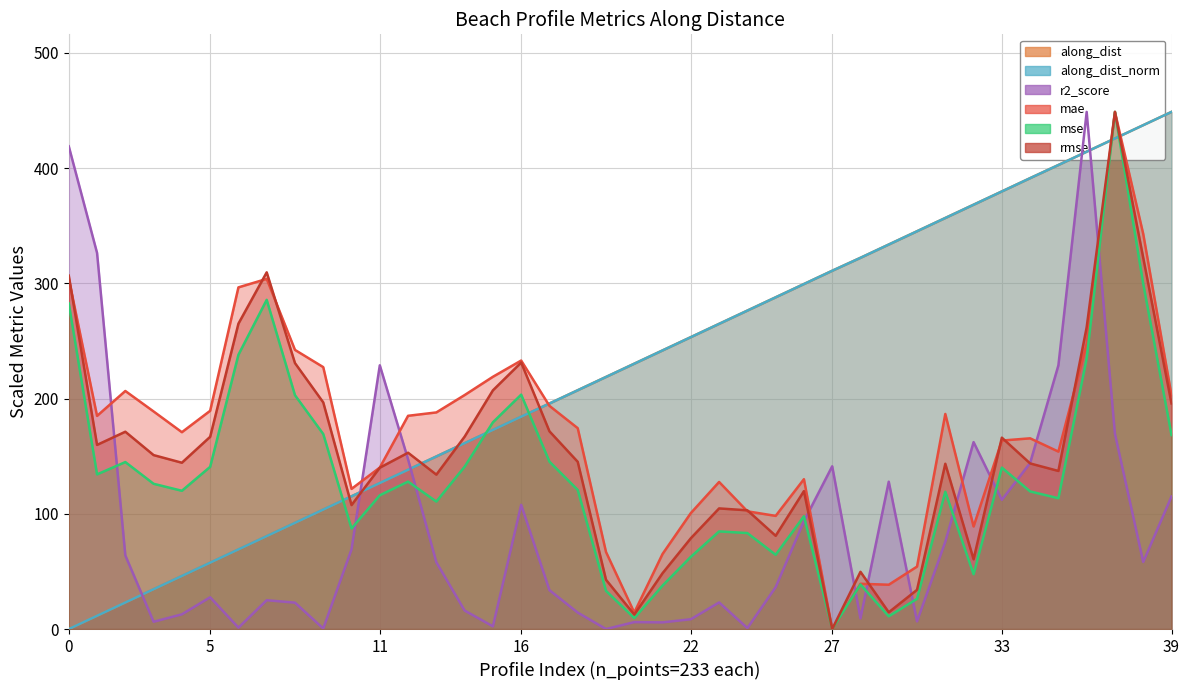

How many lines are shown in the chart?

6